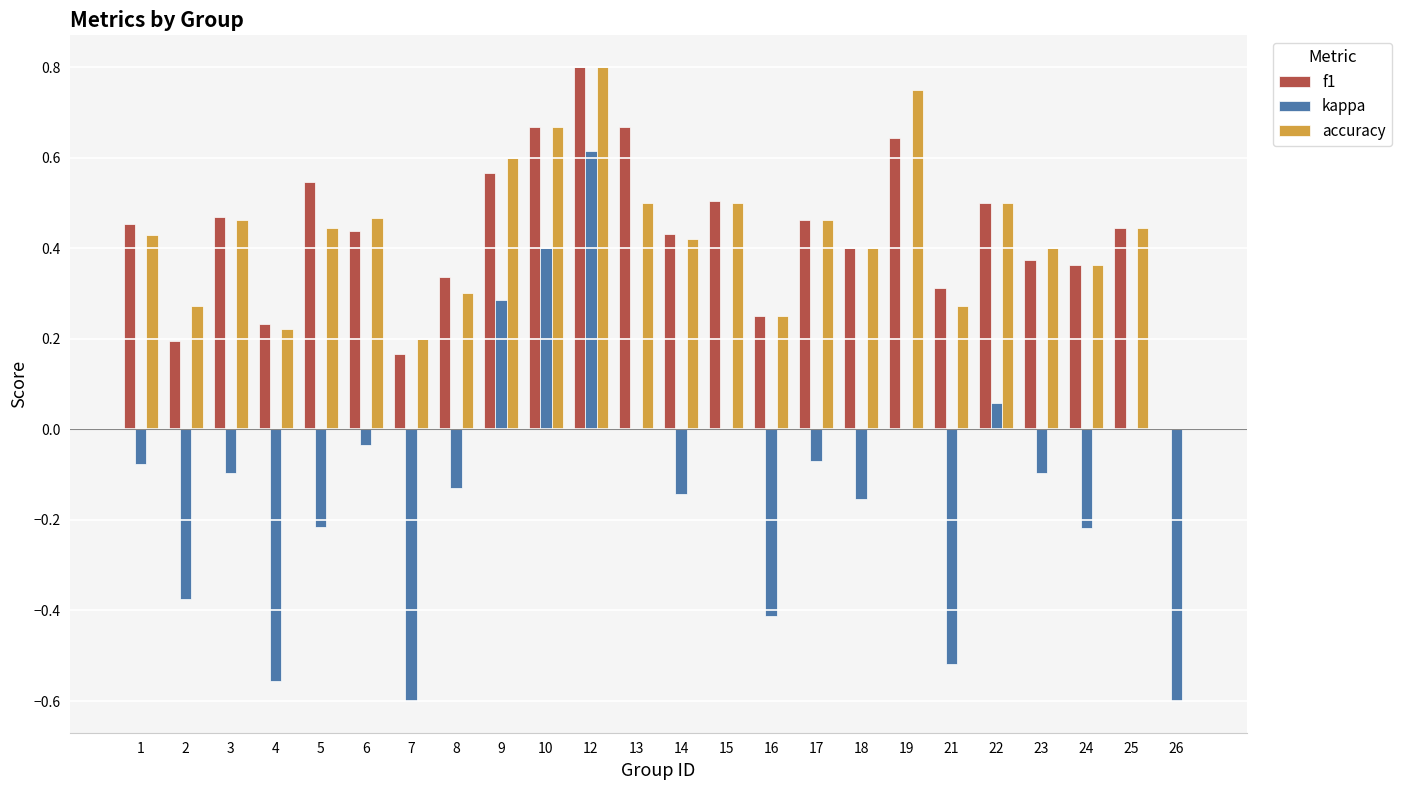

What is the sum of all f1 values?

10.2